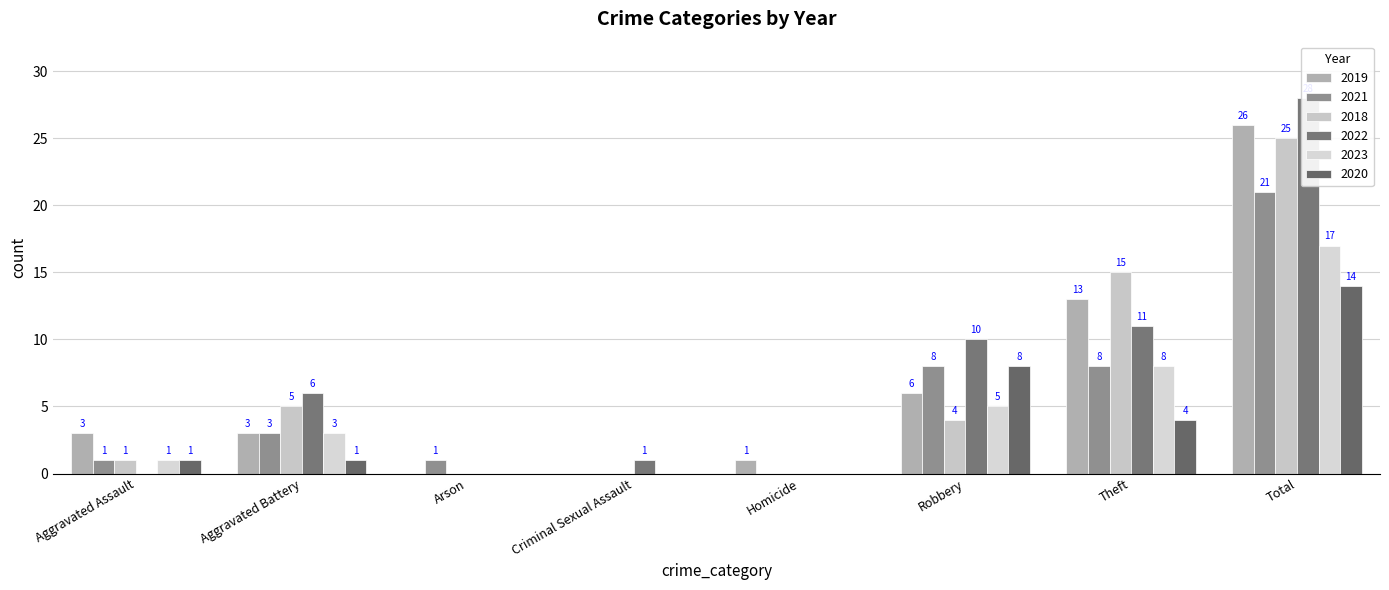

Reading left to right, extract all data points from this chart.

2019: 3	3	0	0	1	6	13	26
2021: 1	3	1	0	0	8	8	21
2018: 1	5	0	0	0	4	15	25
2022: 0	6	0	1	0	10	11	28
2023: 1	3	0	0	0	5	8	17
2020: 1	1	0	0	0	8	4	14